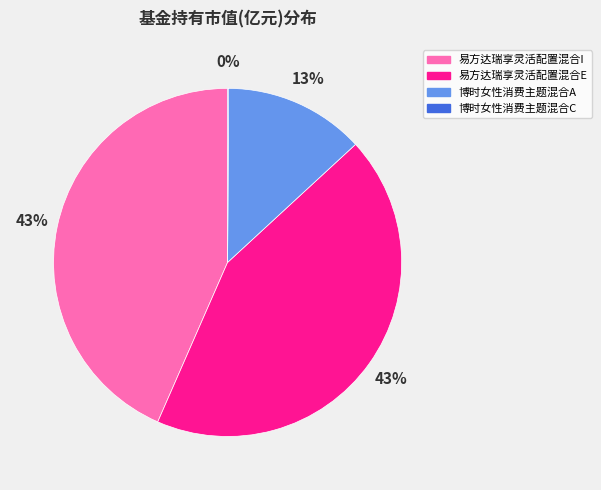

Does 易方达瑞享灵活配置混合I represent more than half of the total?

No